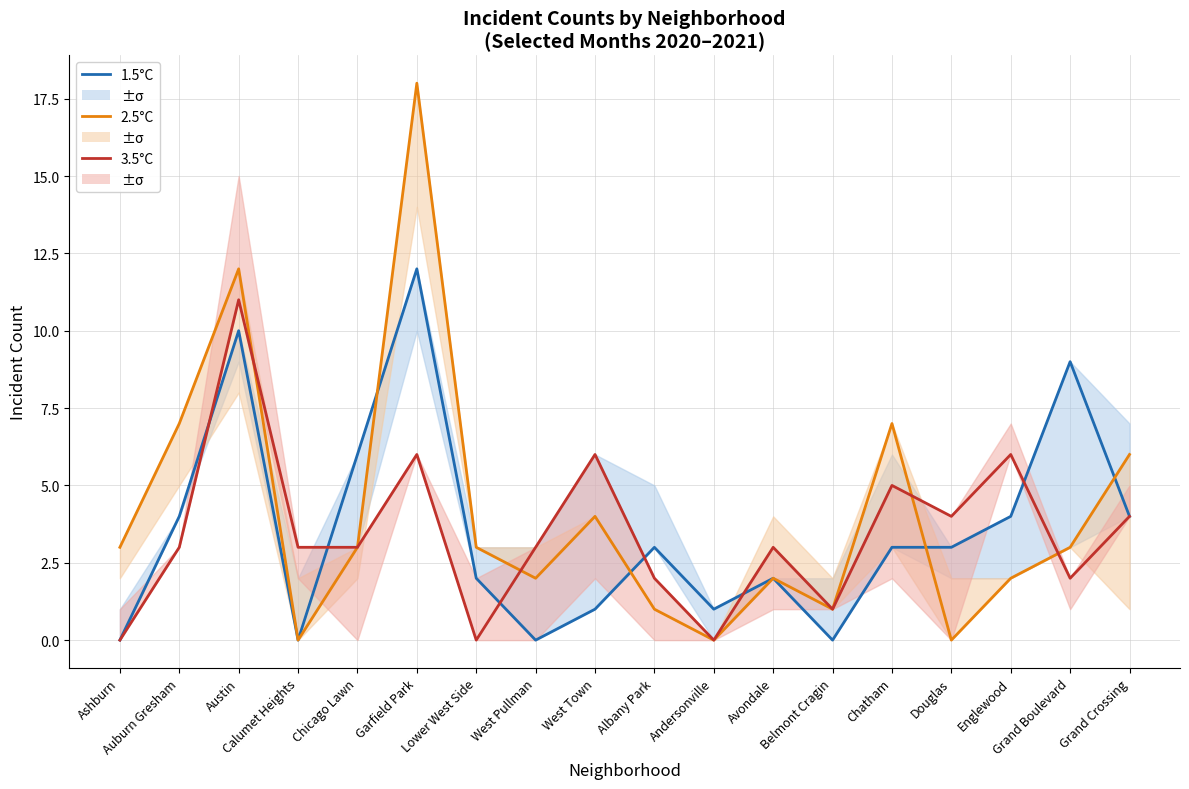

Which has a higher value, West Town or Auburn Gresham?

Auburn Gresham